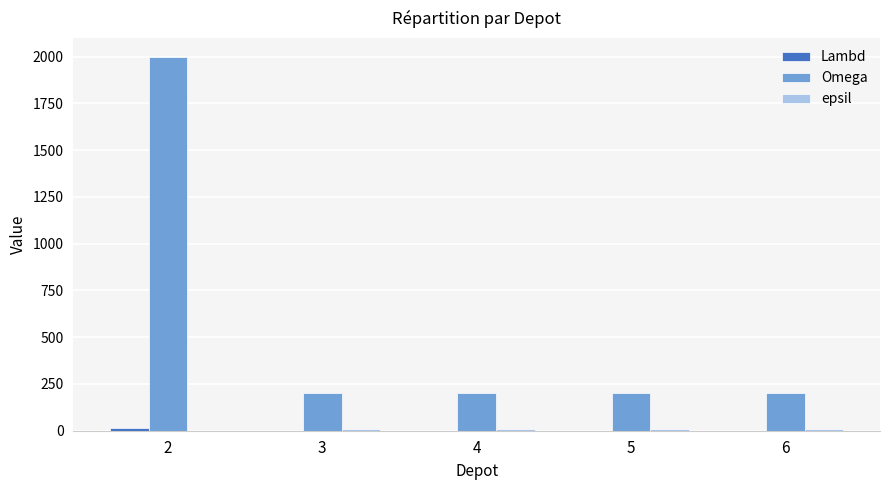

What is the greatest value displayed?

2000